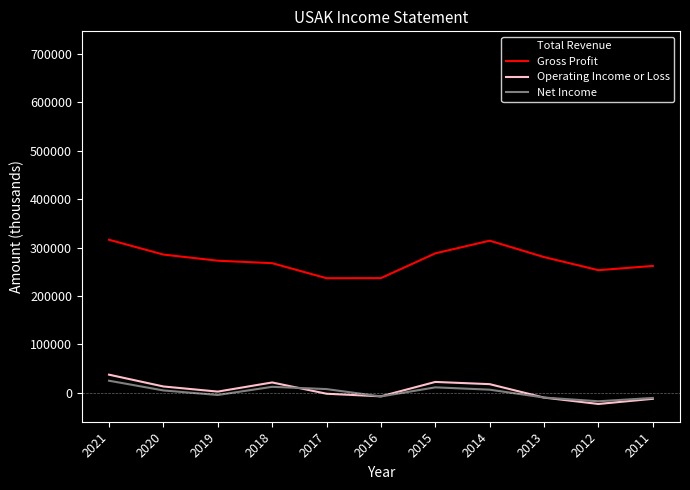

What is the spread (max minus min) of values at 2013?

565100